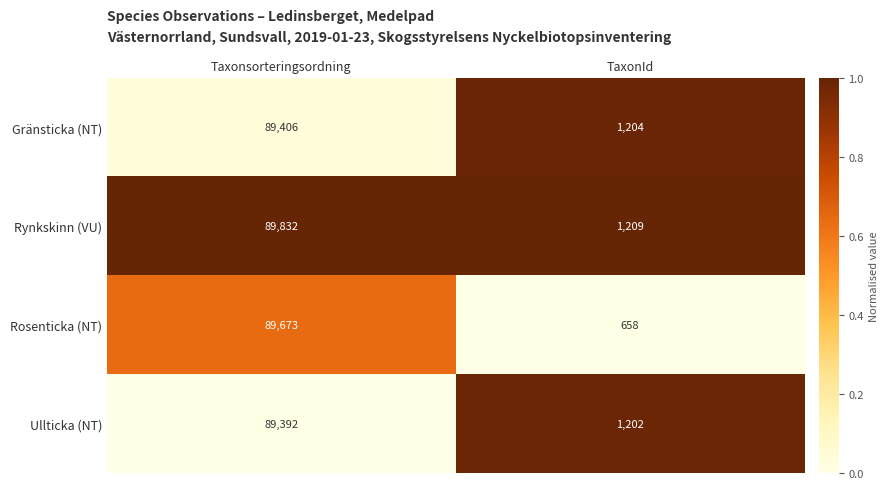

Which label corresponds to the smallest value in the chart?

TaxonId